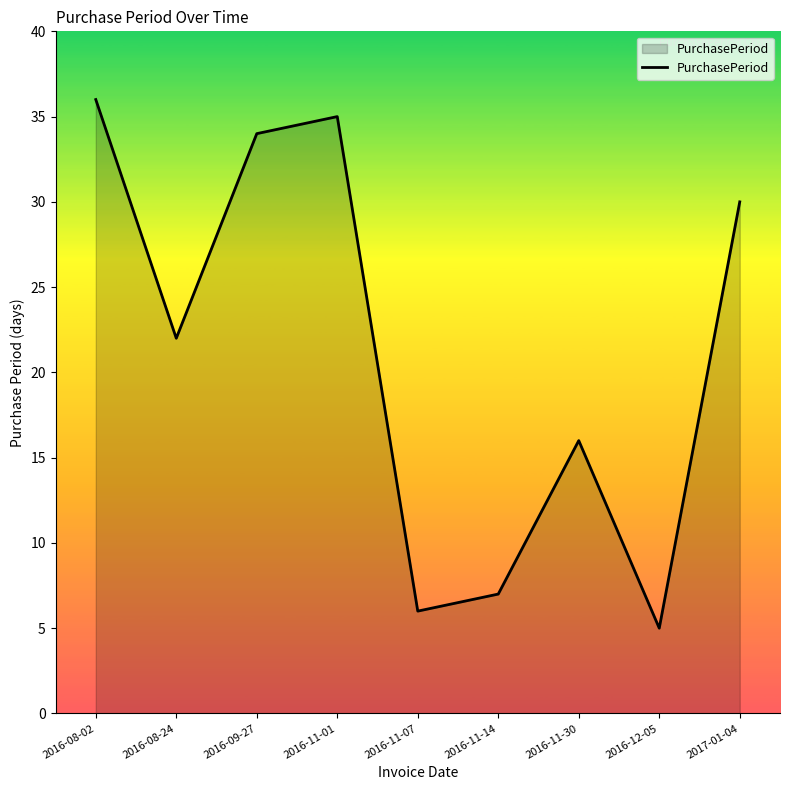

Is it true that the value at 2016-08-02 is 48?

False